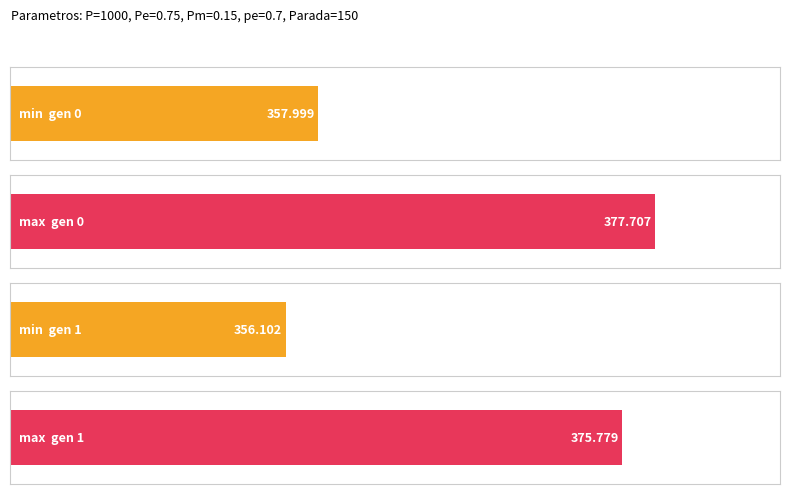

The max series shows 505.6 at gen 0. True or false?

False